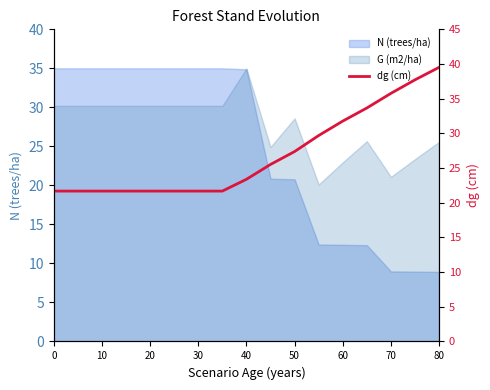

Count the number of categories in the chart.

17